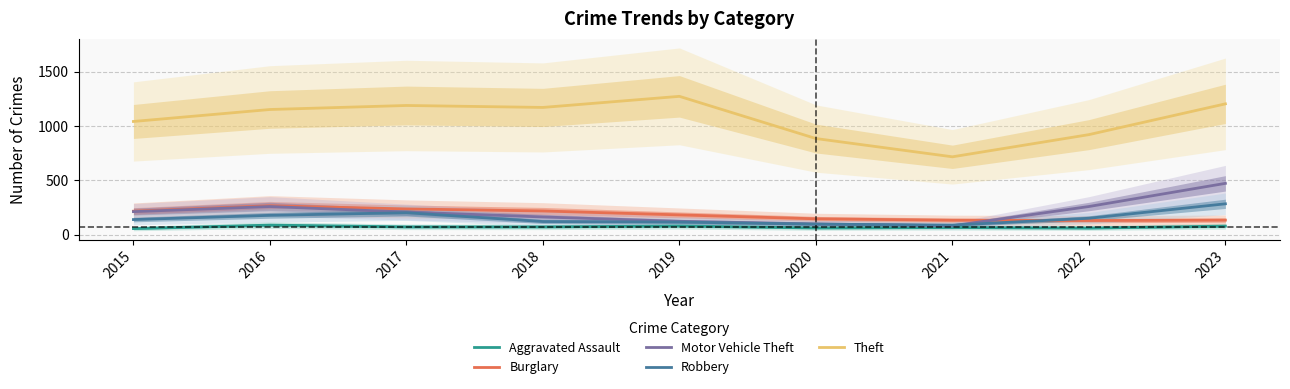

What are all the series names shown in the legend?

Aggravated Assault, Burglary, Motor Vehicle Theft, Robbery, Theft